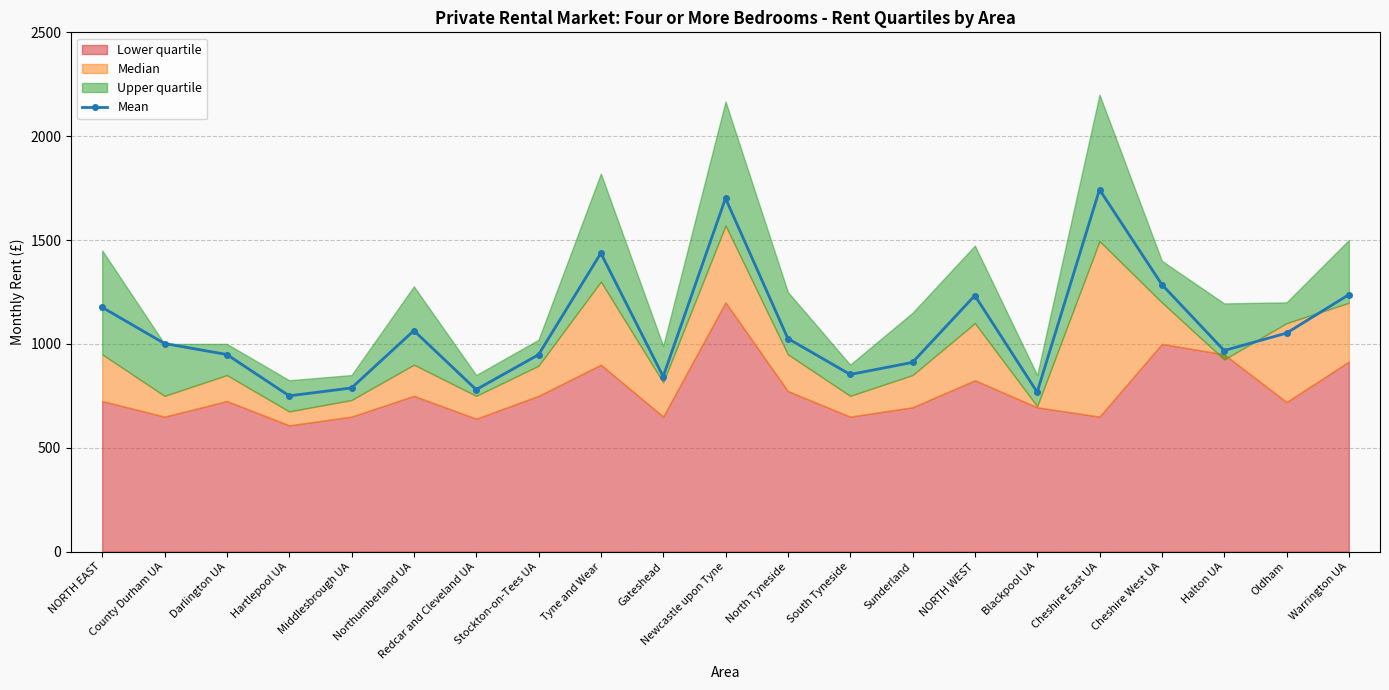

What is the change in value from Middlesbrough UA to Warrington UA?

+449